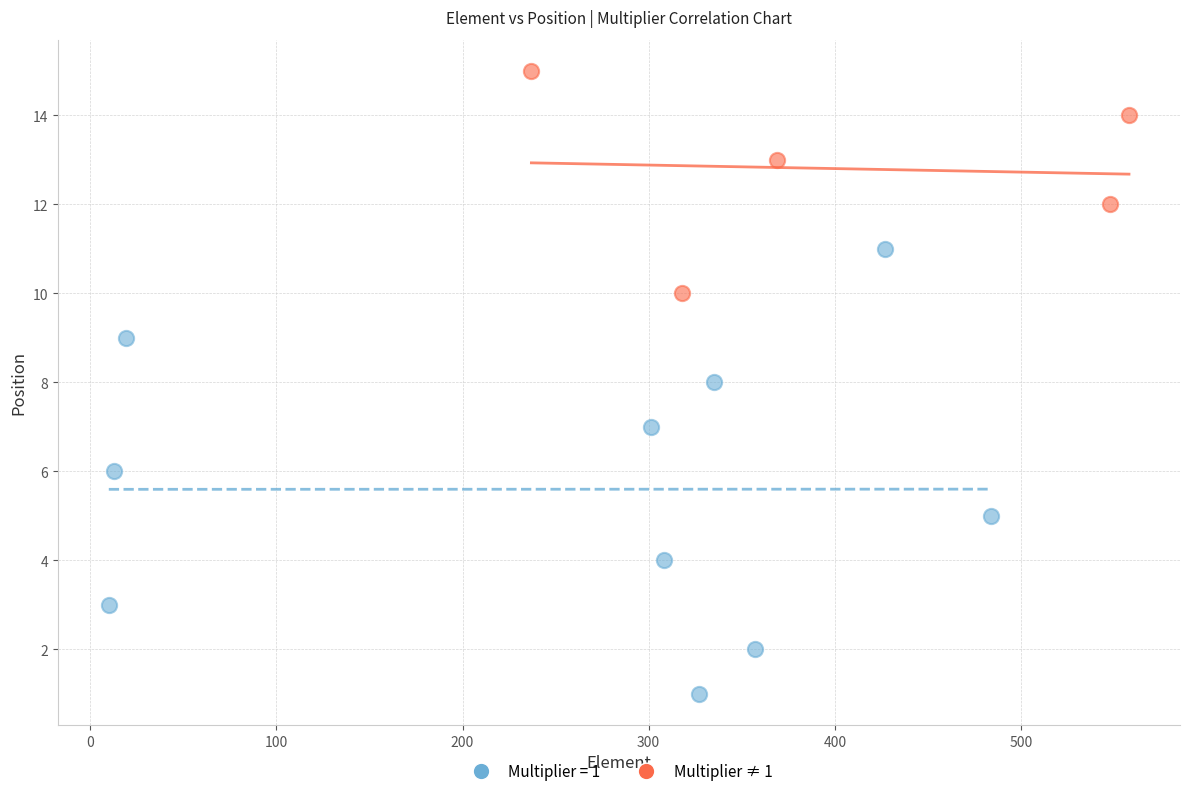

Which series contains the lowest Y value?

Multiplier = 1